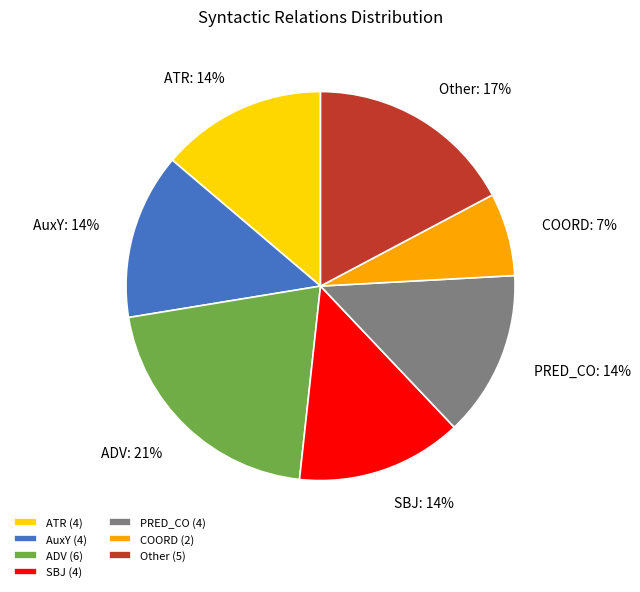

Does any single category account for the majority?

No